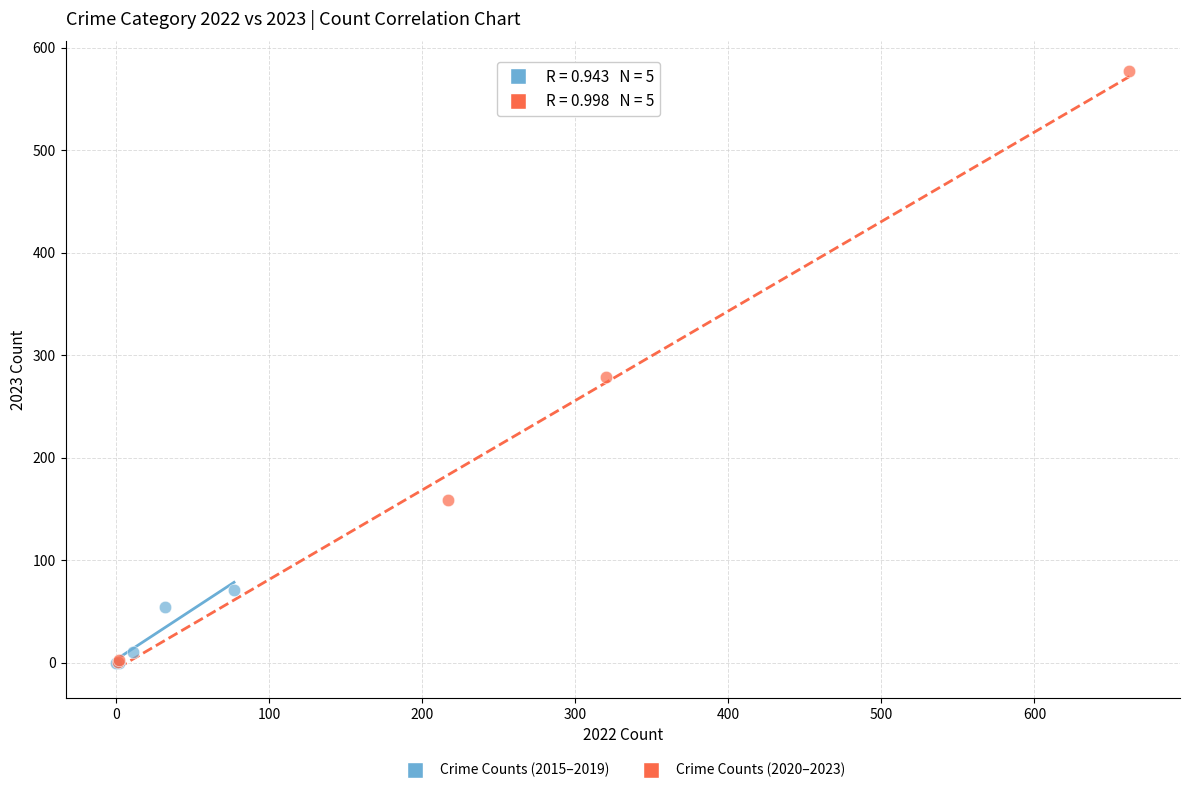

Which series has the widest spread of Y values?

Crime Counts (2020–2023)